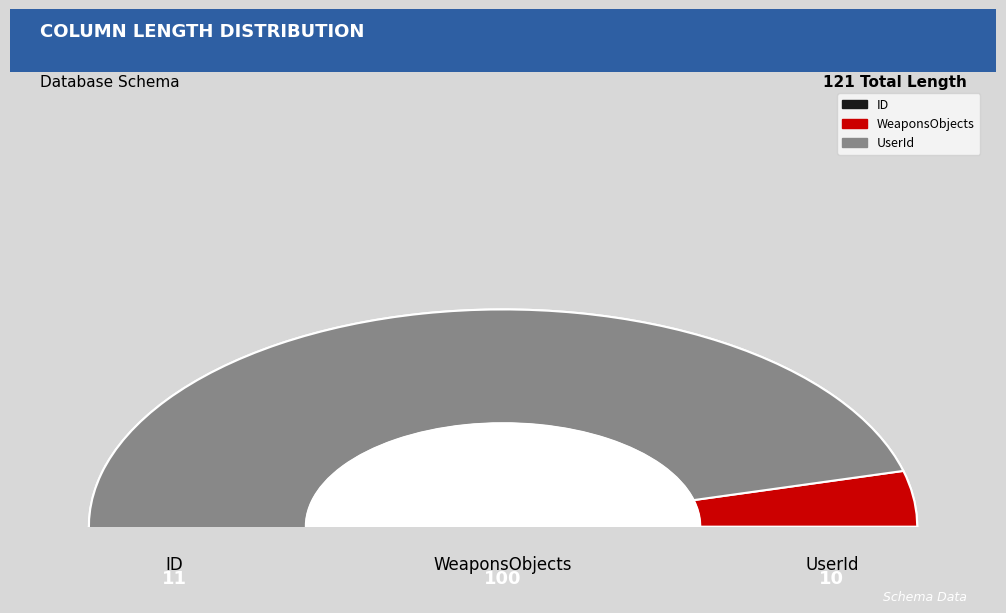

The UserId slice represents 8% of the pie. True or false?

True